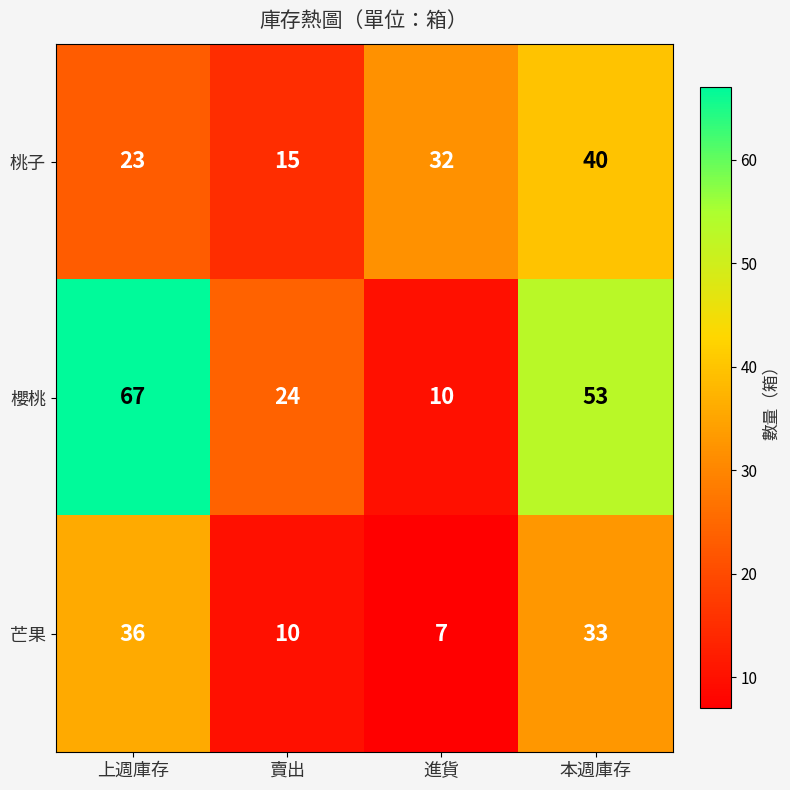

What is the difference between the maximum and minimum values in the 芒果 series?

29